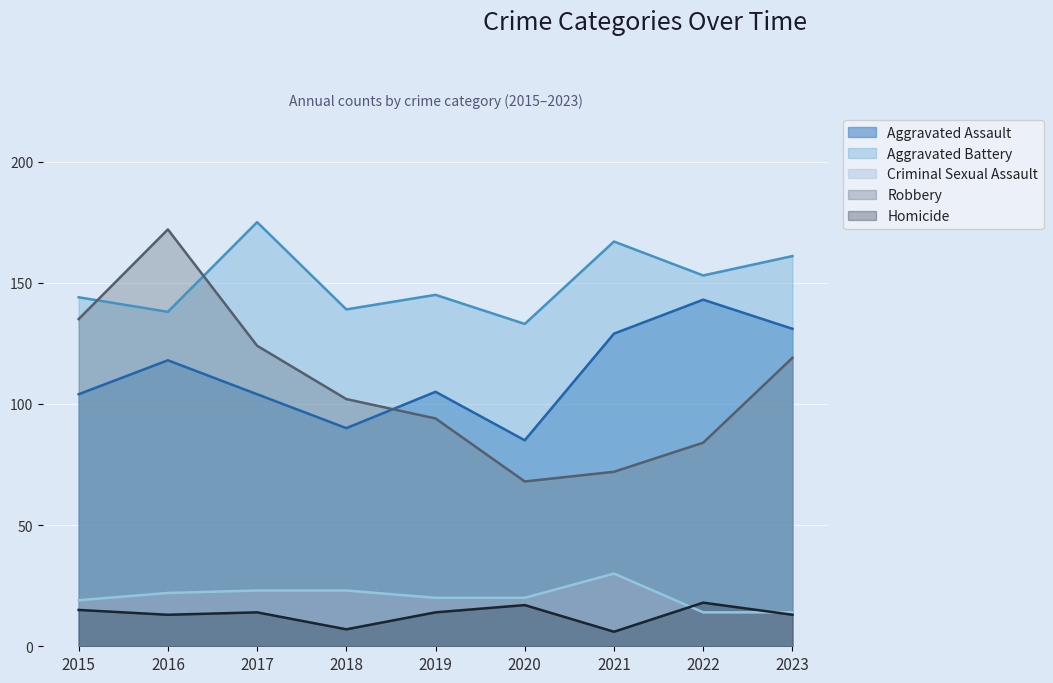

How many lines are shown in the chart?

5